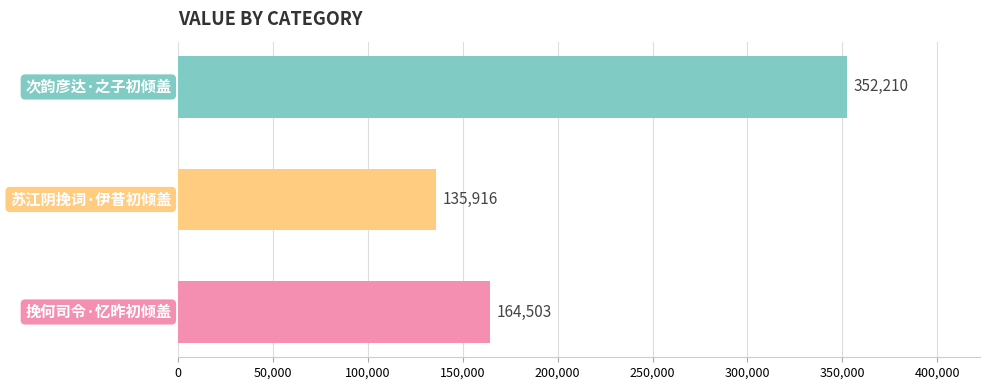

How many values are between 135916 and 352210?

3